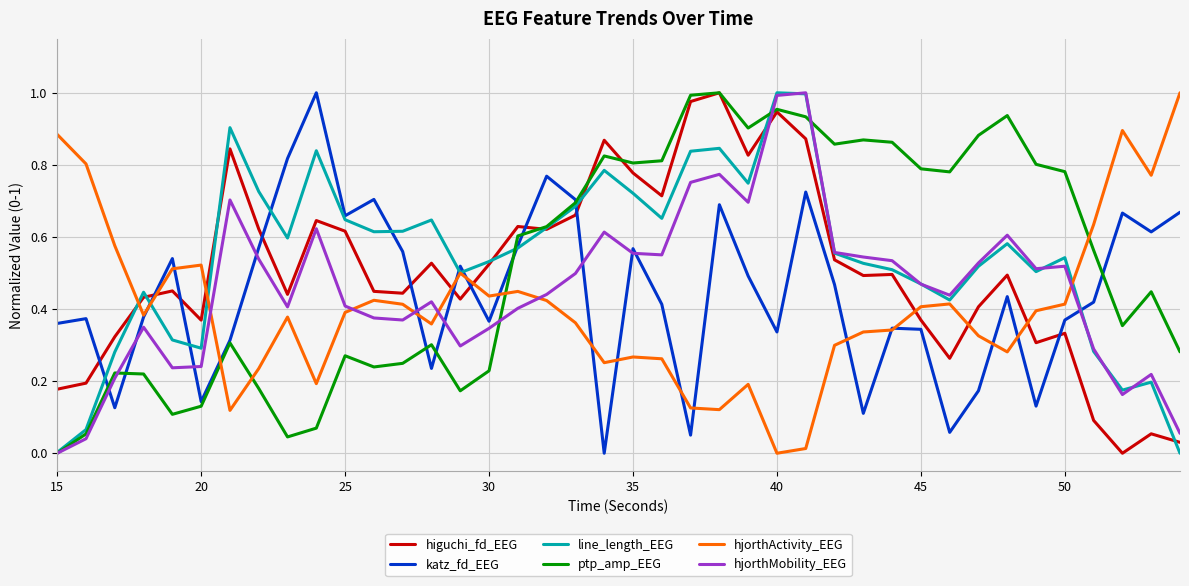

What are all the series names shown in the legend?

higuchi_fd_EEG, katz_fd_EEG, line_length_EEG, ptp_amp_EEG, hjorthActivity_EEG, hjorthMobility_EEG